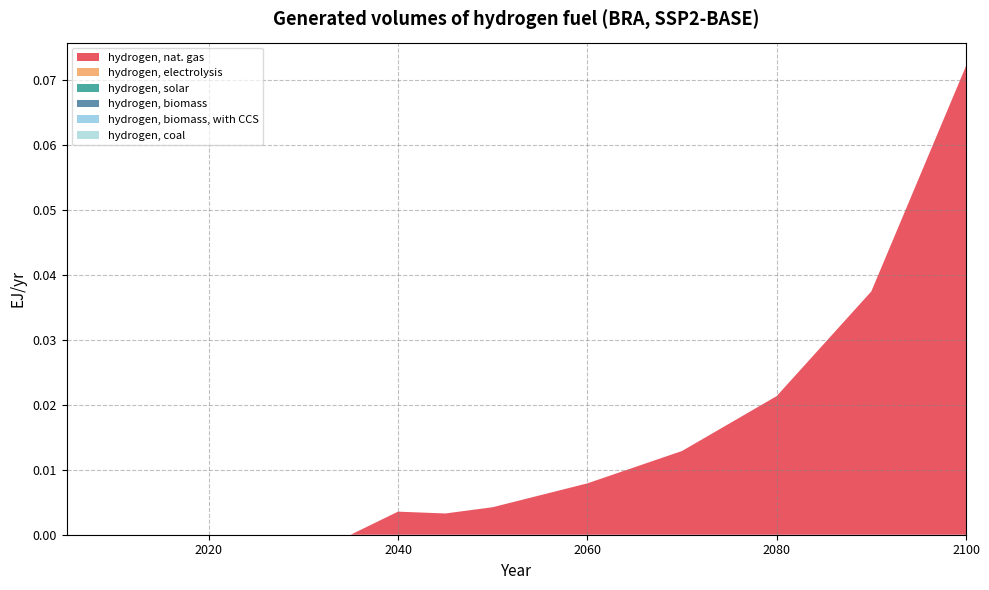

Reading left to right, extract all data points from this chart.

hydrogen, nat. gas: 2005=0.0	2010=0.0	2015=0.0	2020=0.0	2025=0.0	2030=0.0	2035=0.0	2040=0.0	2045=0.0	2050=0.0	2060=0.0	2070=0.0	2080=0.0	2090=0.0	2100=0.1
hydrogen, electrolysis: 2005=0.0	2010=0.0	2015=0.0	2020=0.0	2025=0.0	2030=0.0	2035=0.0	2040=0.0	2045=0.0	2050=0.0	2060=0.0	2070=0.0	2080=0.0	2090=0.0	2100=0.0
hydrogen, solar: 2005=0.0	2010=0.0	2015=0.0	2020=0.0	2025=0.0	2030=0.0	2035=0.0	2040=0.0	2045=0.0	2050=0.0	2060=0.0	2070=0.0	2080=0.0	2090=0.0	2100=0.0
hydrogen, biomass: 2005=0.0	2010=0.0	2015=0.0	2020=0.0	2025=0.0	2030=0.0	2035=0.0	2040=0.0	2045=0.0	2050=0.0	2060=0.0	2070=0.0	2080=0.0	2090=0.0	2100=0.0
hydrogen, biomass, with CCS: 2005=0.0	2010=0.0	2015=0.0	2020=0.0	2025=0.0	2030=0.0	2035=0.0	2040=0.0	2045=0.0	2050=0.0	2060=0.0	2070=0.0	2080=0.0	2090=0.0	2100=0.0
hydrogen, coal: 2005=0.0	2010=0.0	2015=0.0	2020=0.0	2025=0.0	2030=0.0	2035=0.0	2040=0.0	2045=0.0	2050=0.0	2060=0.0	2070=0.0	2080=0.0	2090=0.0	2100=0.0